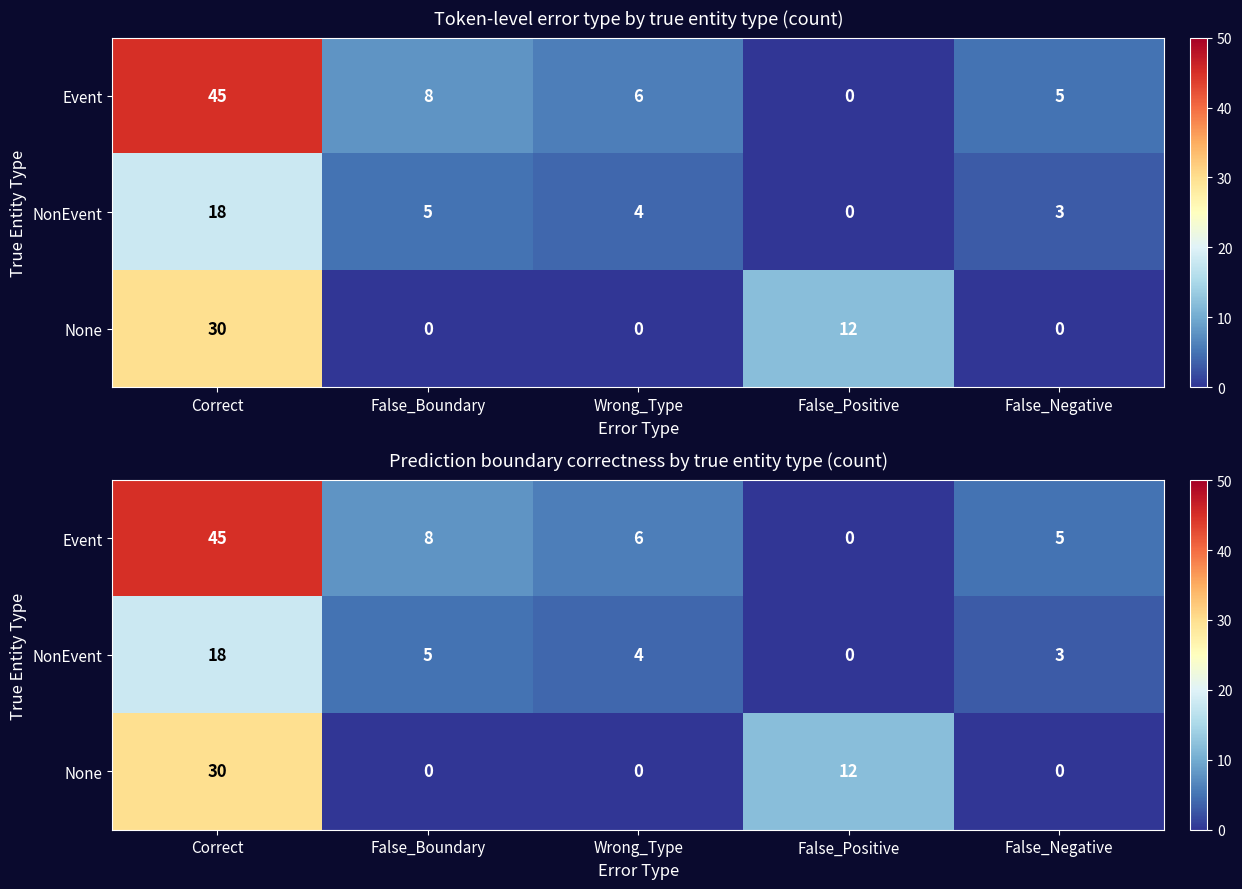

What is the sum of all None values?

42